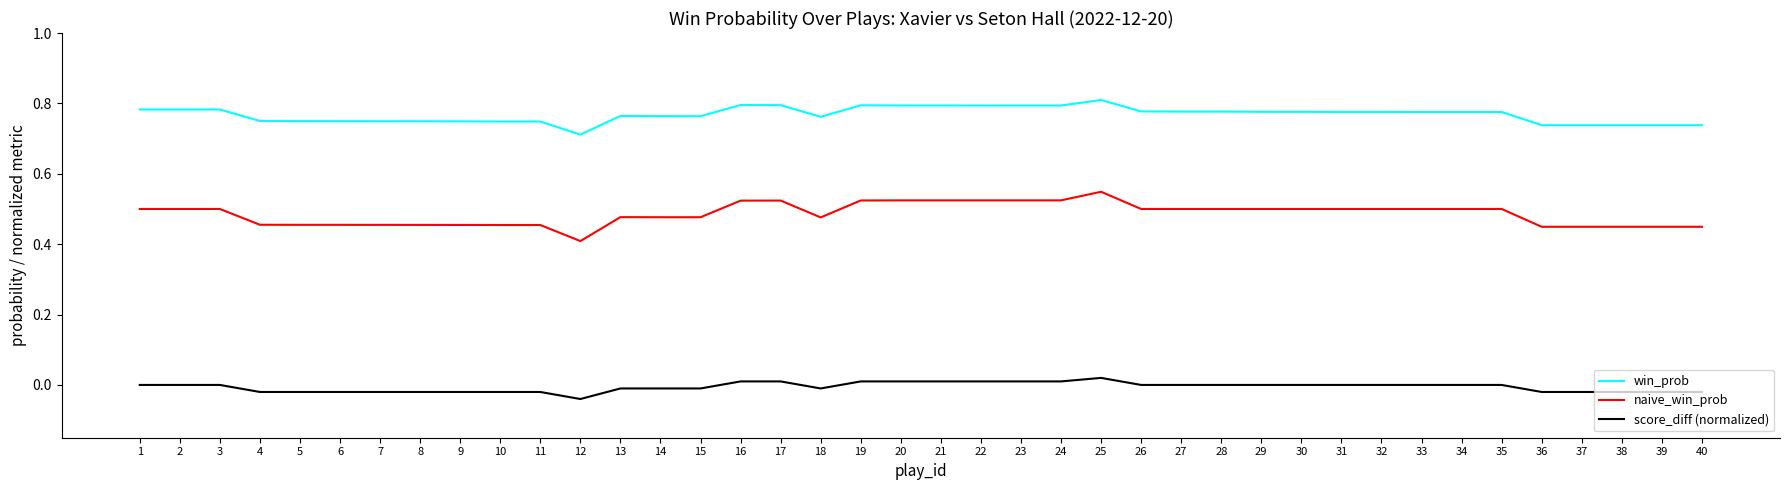

What is the sum of the naive_win_prob values at 37 and 23?

1.0